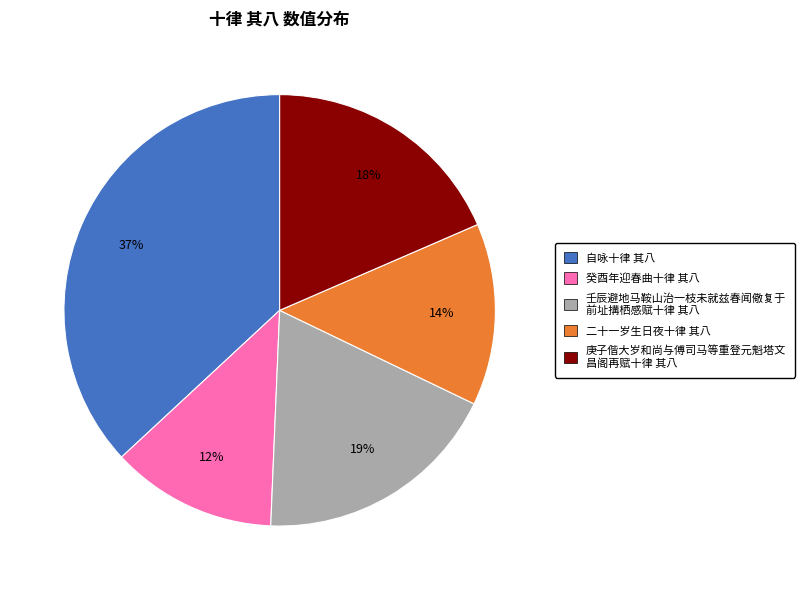

Is there any slice that represents more than half of the pie?

No